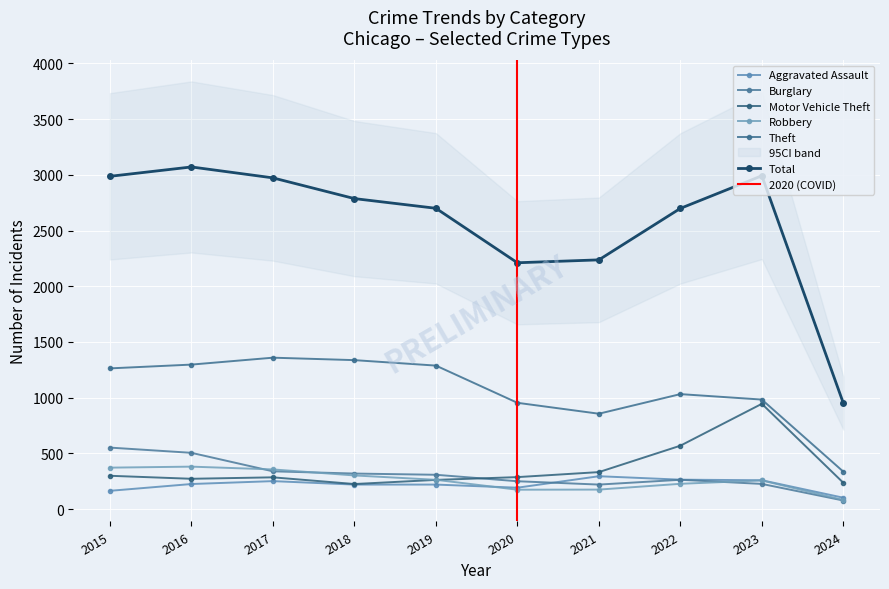

What is the spread (max minus min) of values at 2021?

2062